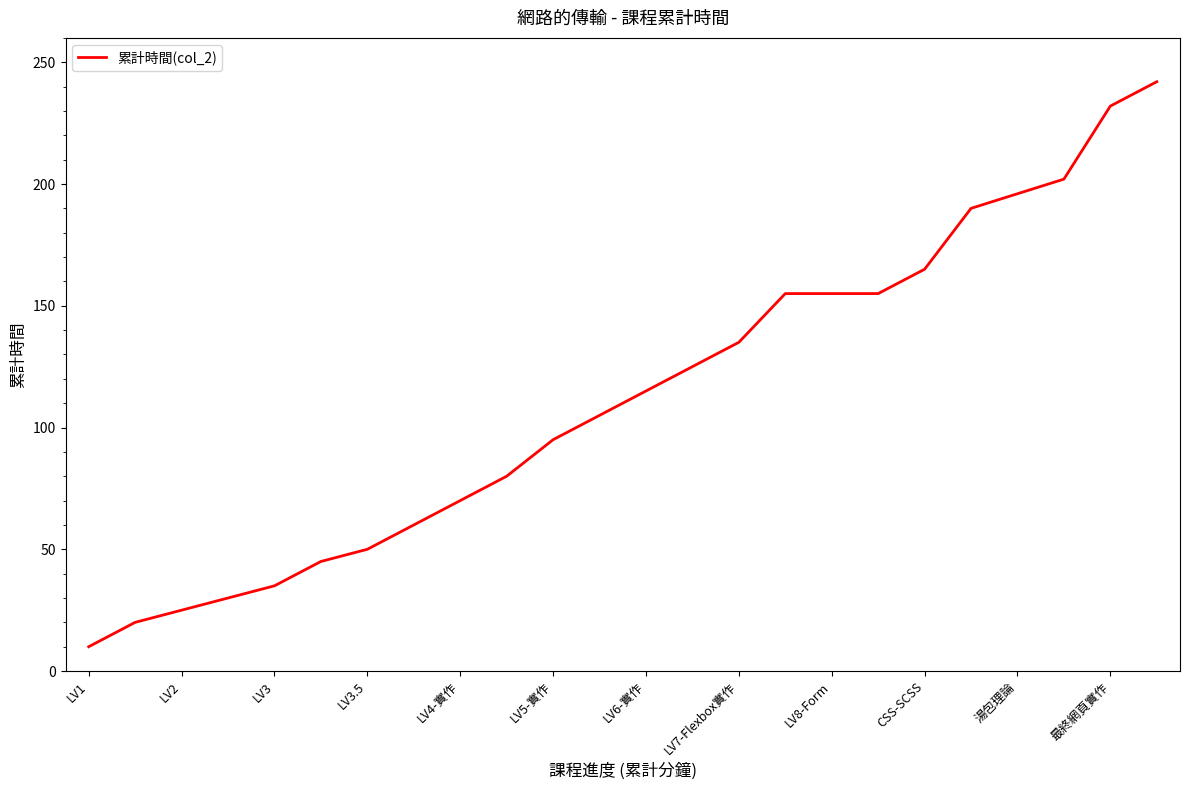

How many distinct data groups are displayed?

1